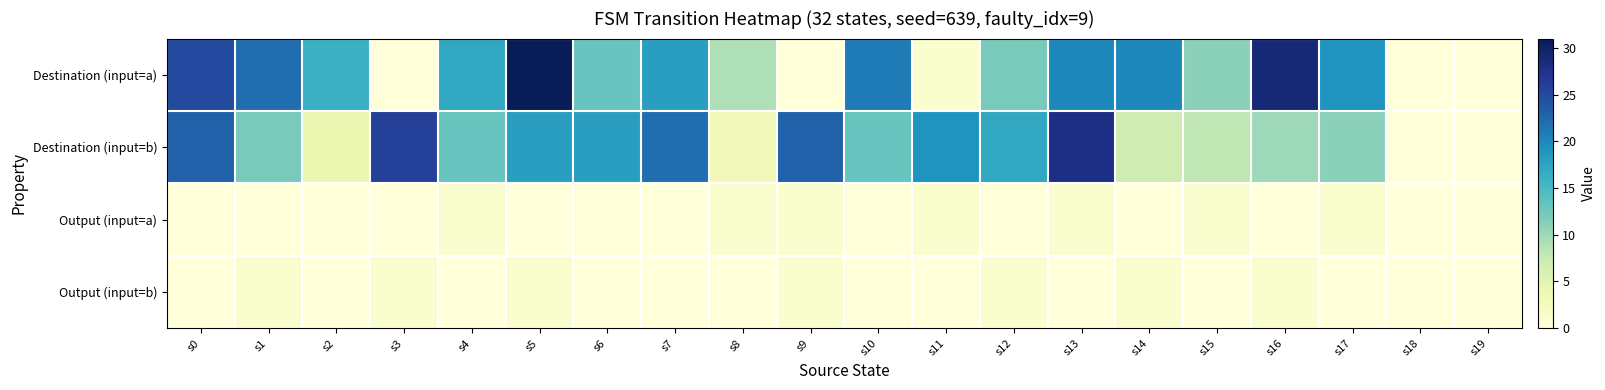

What is the maximum value shown in the chart?

31